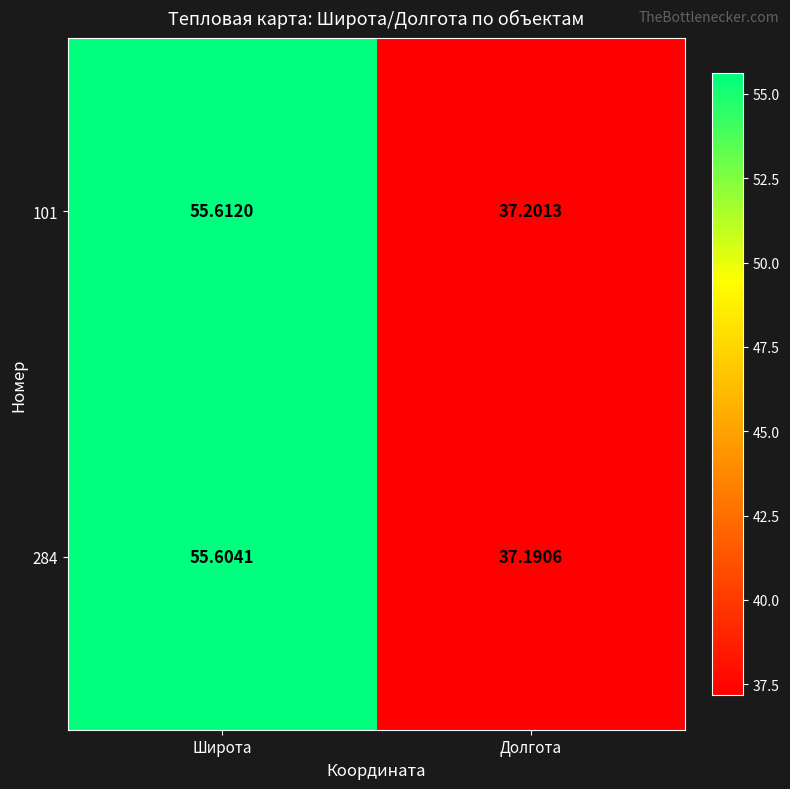

At which category is the sum across all series the highest?

Широта